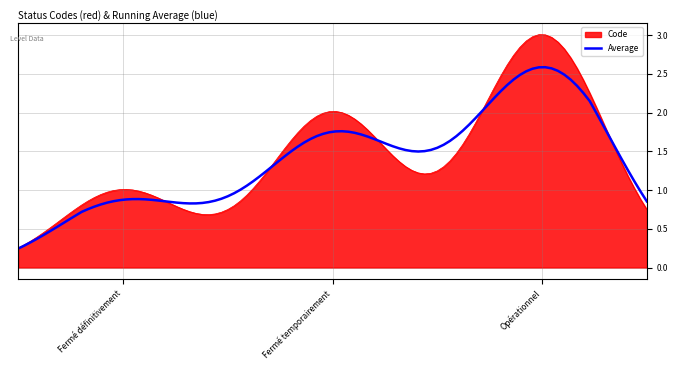

Rank the series by their maximum value, from highest to lowest.

Code, Average